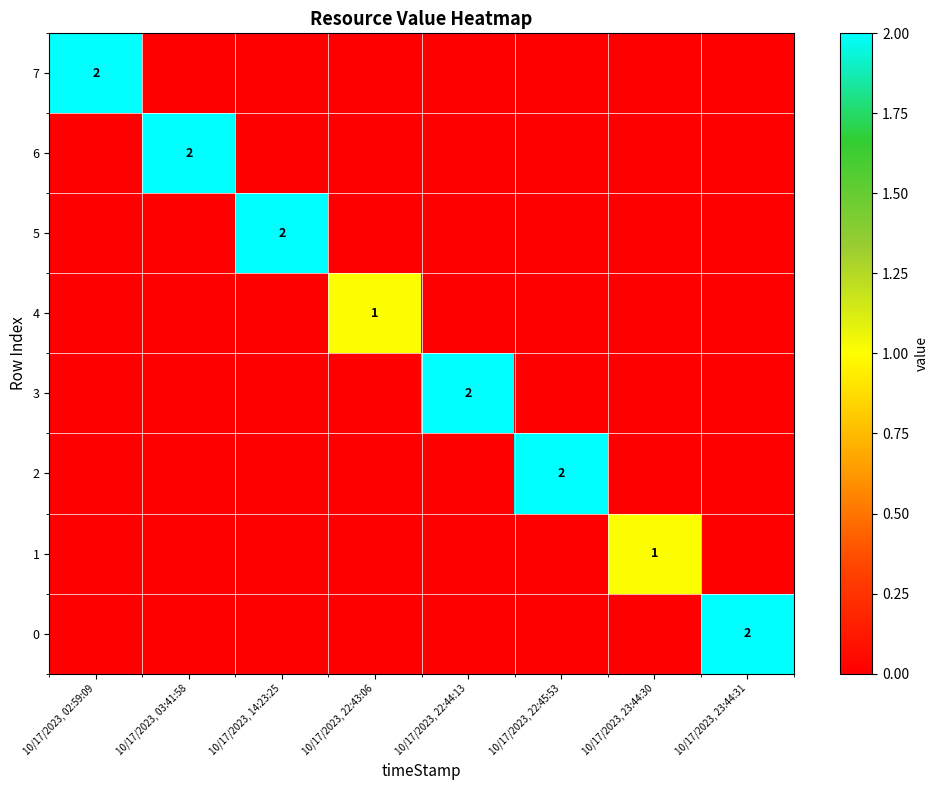

Between 10/17/2023, 22:45:53 and 10/17/2023, 02:59:09, which is larger?

10/17/2023, 02:59:09